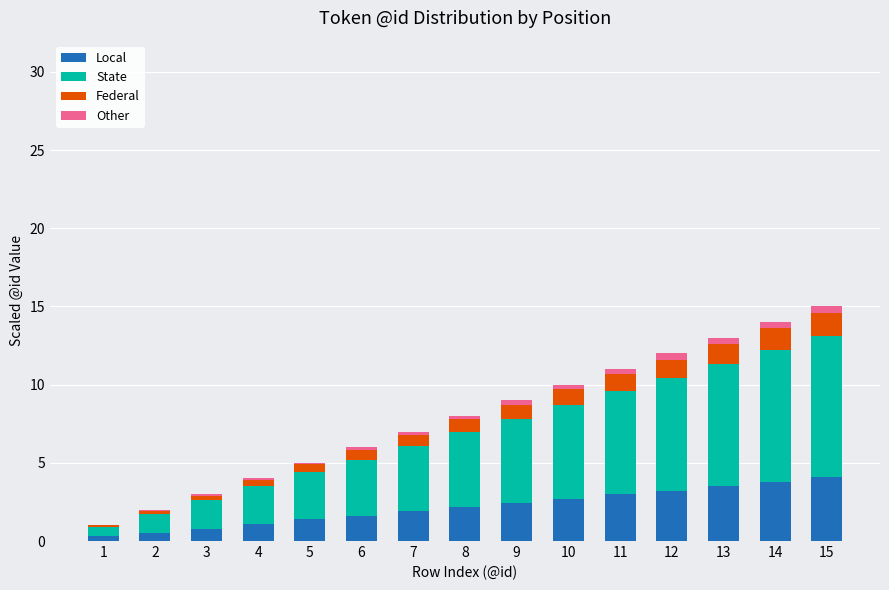

Count the number of categories in the chart.

15